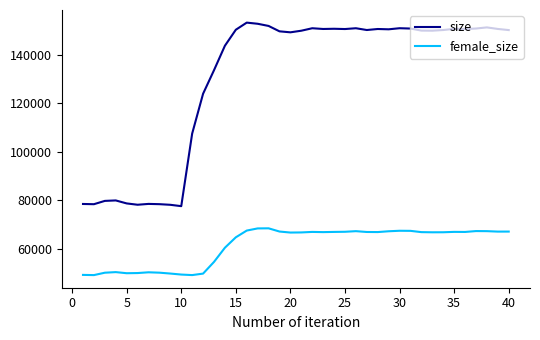

Which series has the largest range (max minus min)?

size